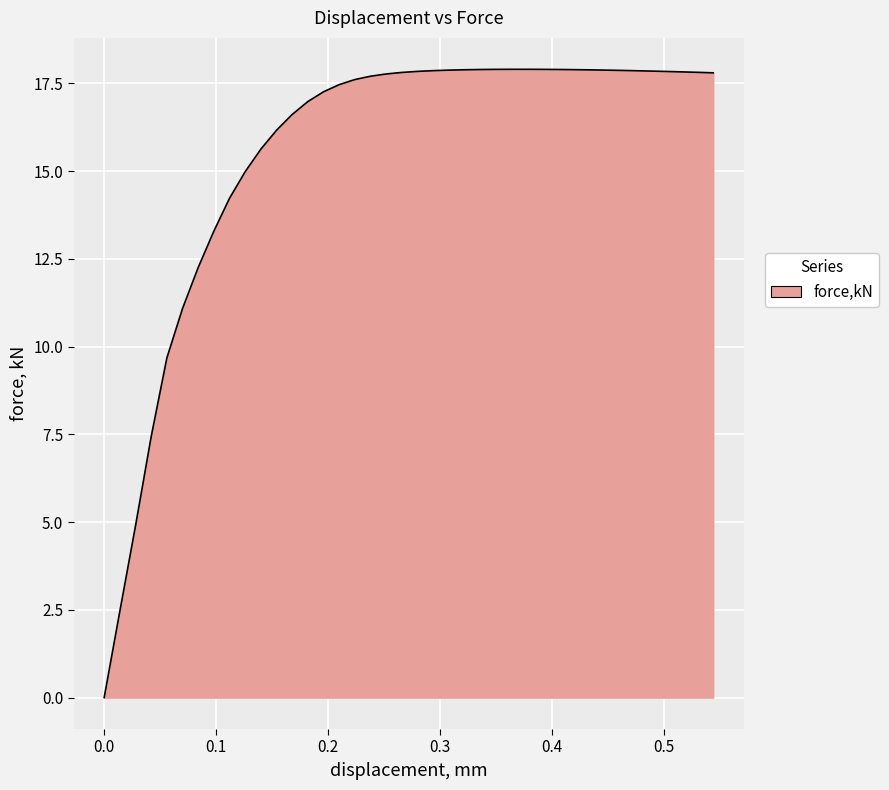

What is the maximum value shown in the chart?

17.9